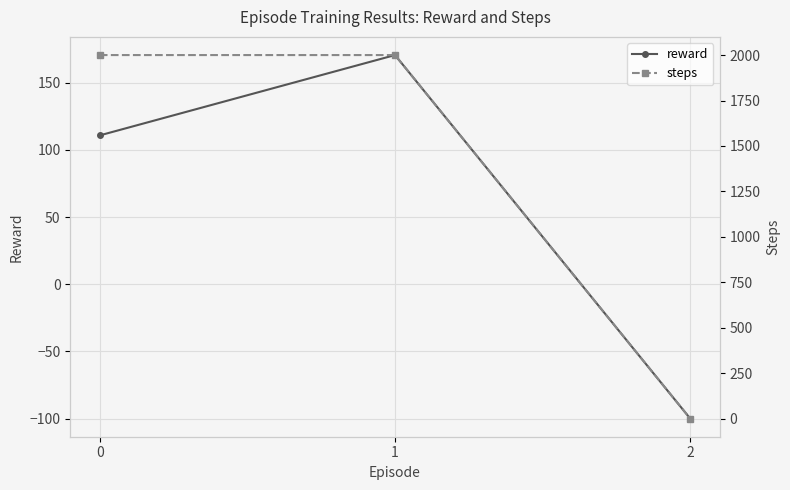

What is the difference between the highest and lowest values at 2?

101.0